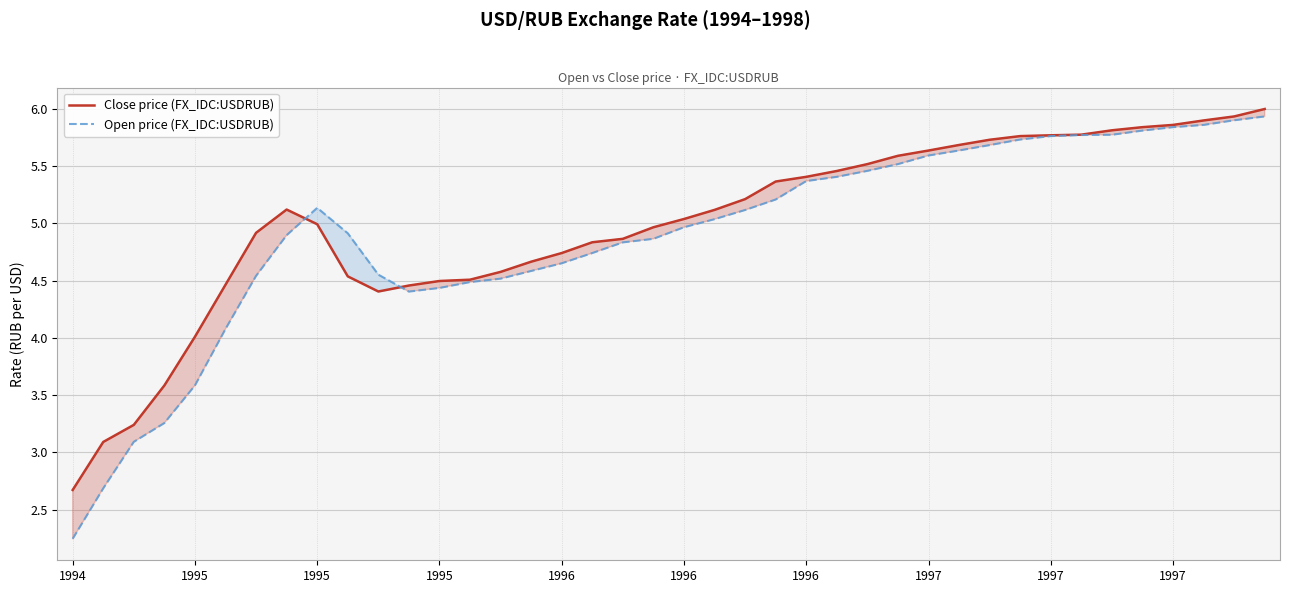

At which category is the sum across all series the highest?

39